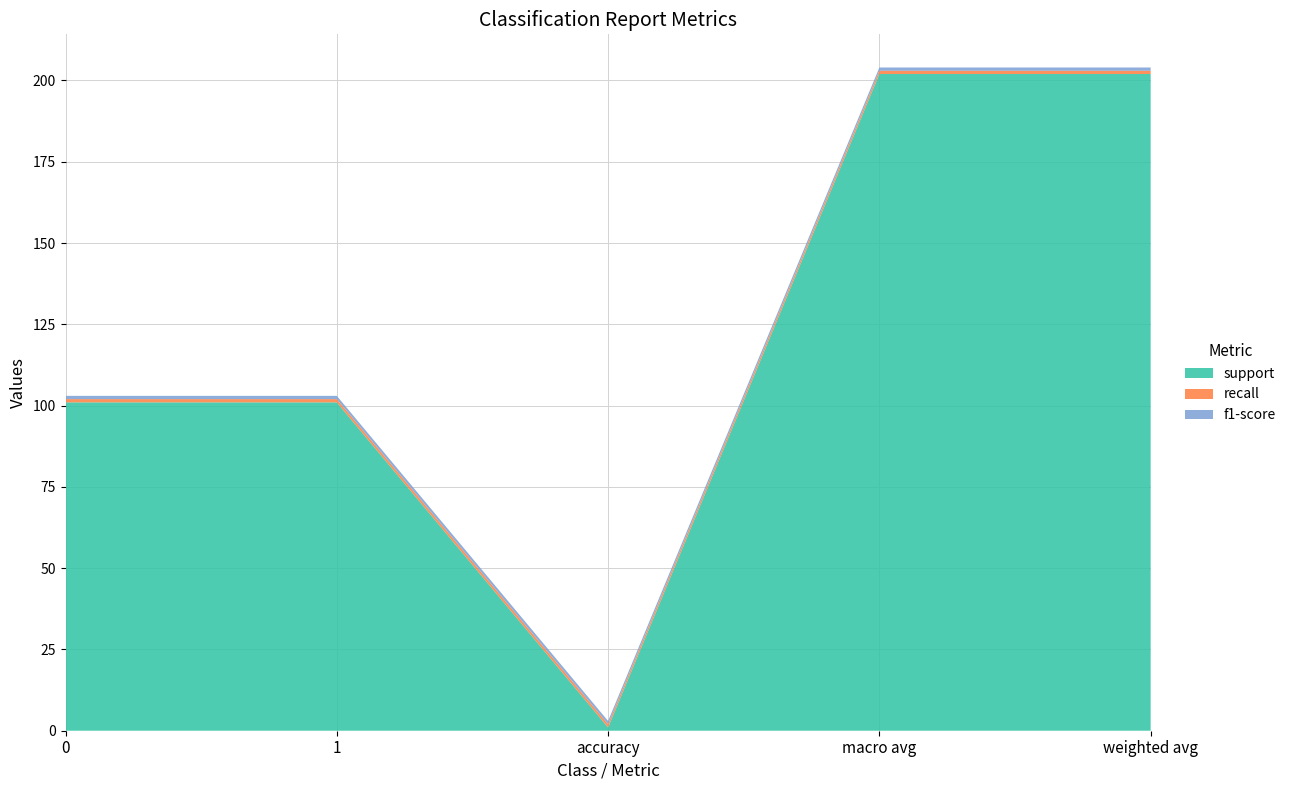

Reading left to right, list all the values displayed in this chart.

support: 101	101	1	202	202
recall: 1	1	1	1	1
f1-score: 1	1	1	1	1